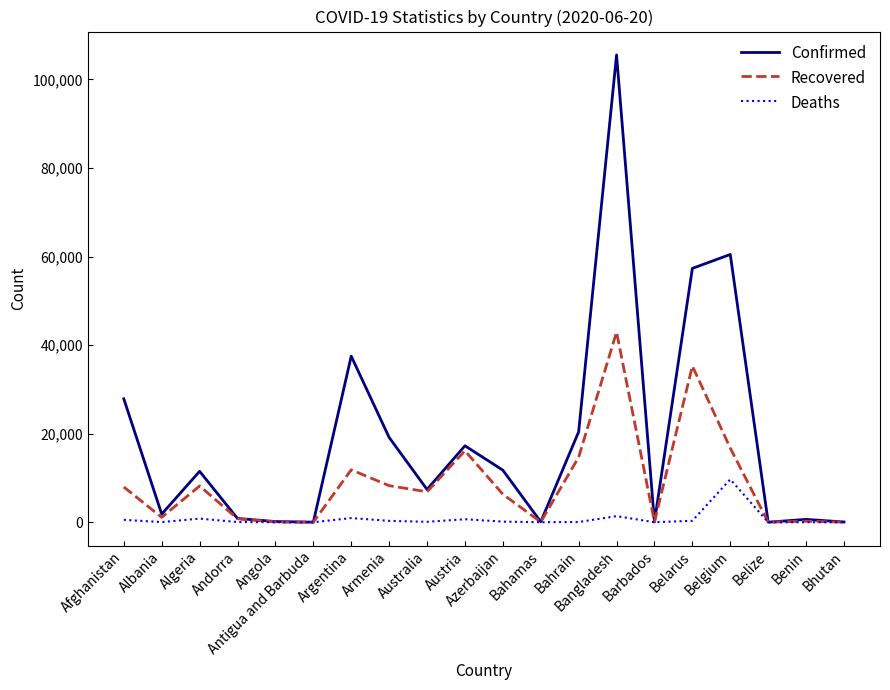

At which category does Recovered reach its first local peak?

Algeria